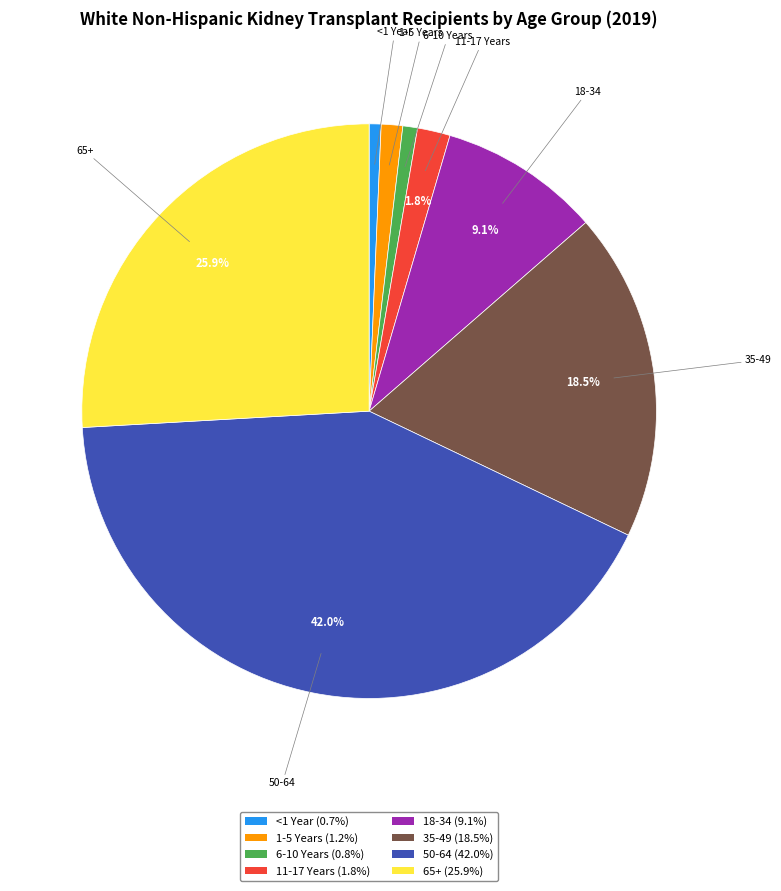

What is the ratio of the value at 50-64 to the value at 18-34?

4.6